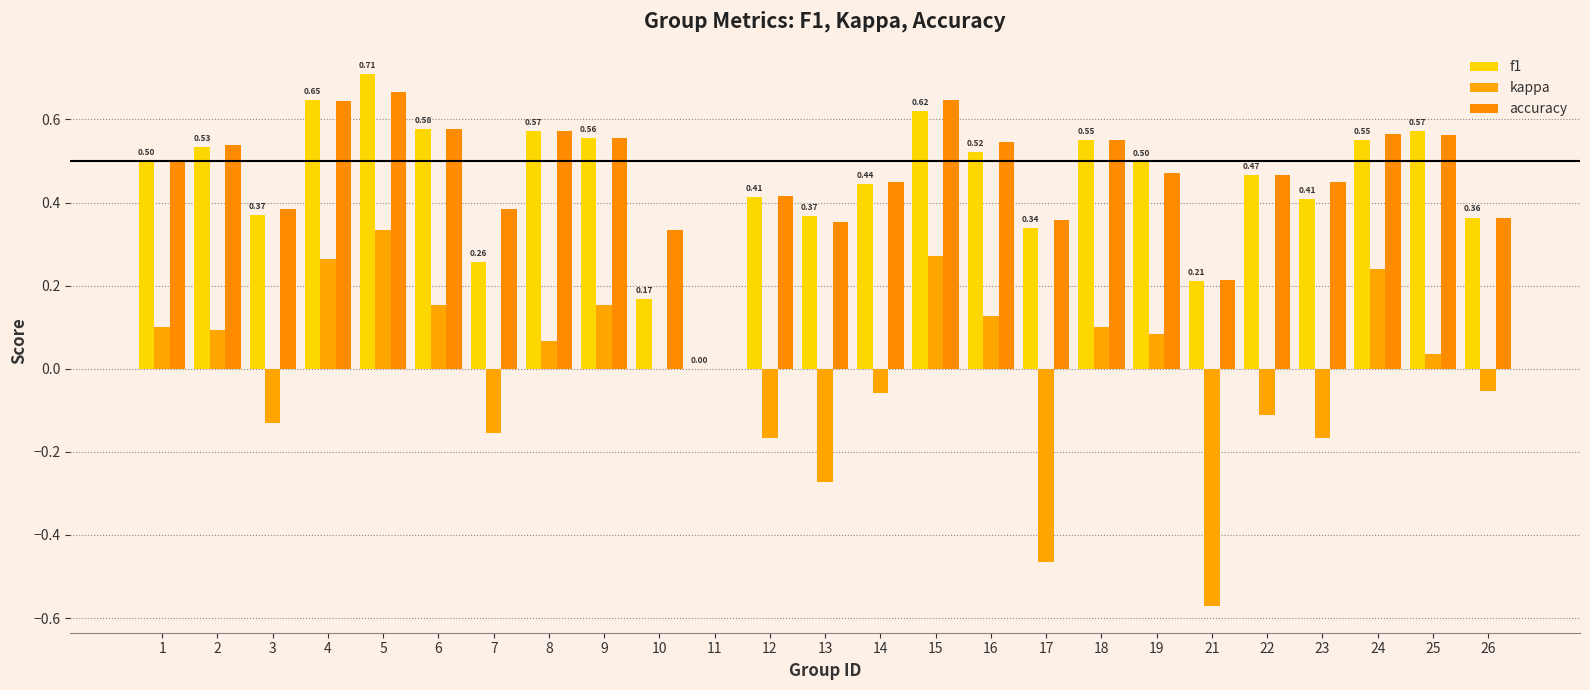

What is the difference between the highest and lowest values at 1?

0.4